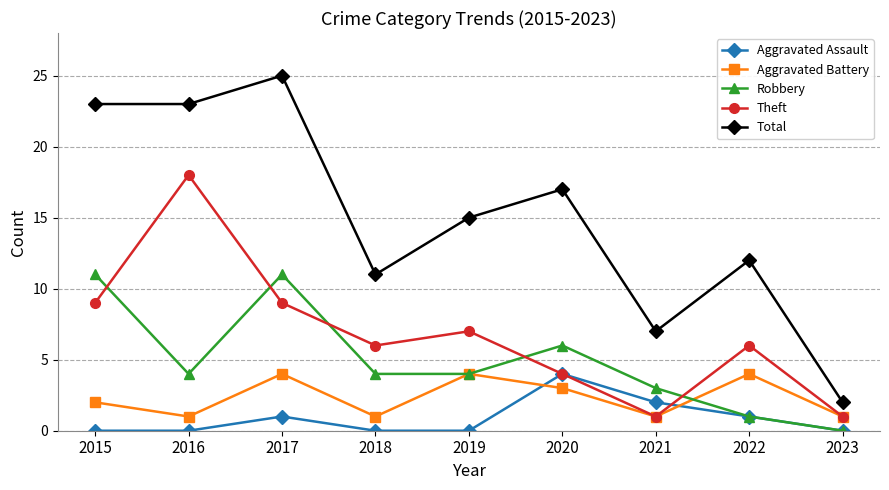

Which series has the widest spread of values?

Total